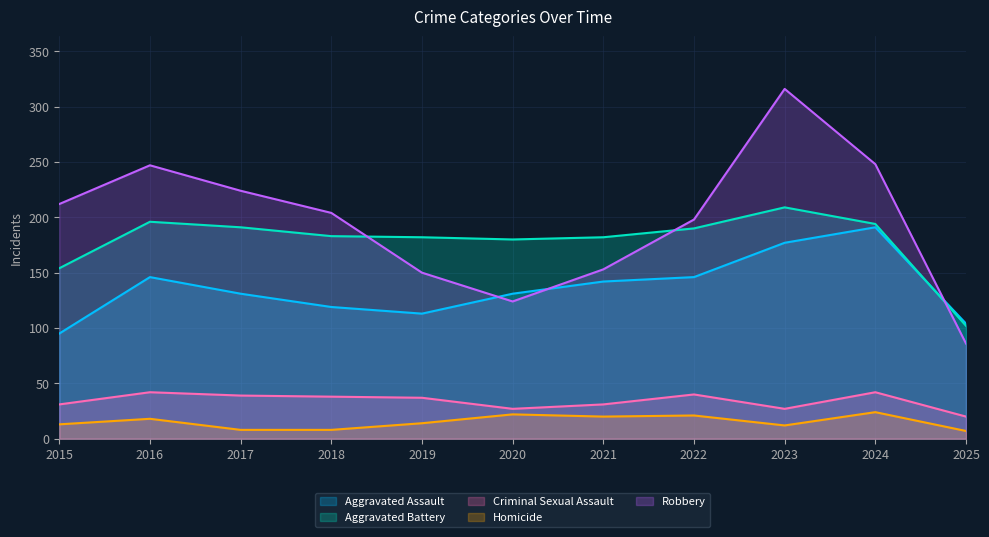

At which label does Homicide first exceed 14?

2016